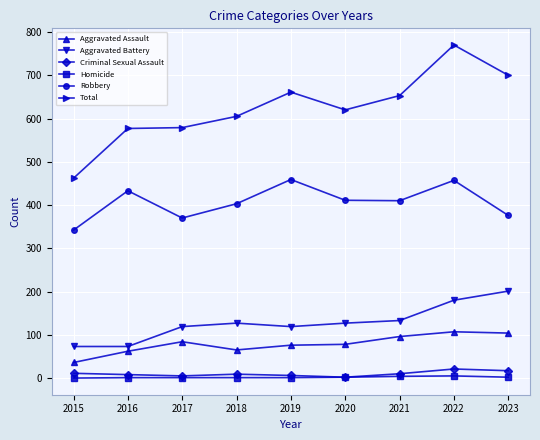

Which series has the largest range (max minus min)?

Total